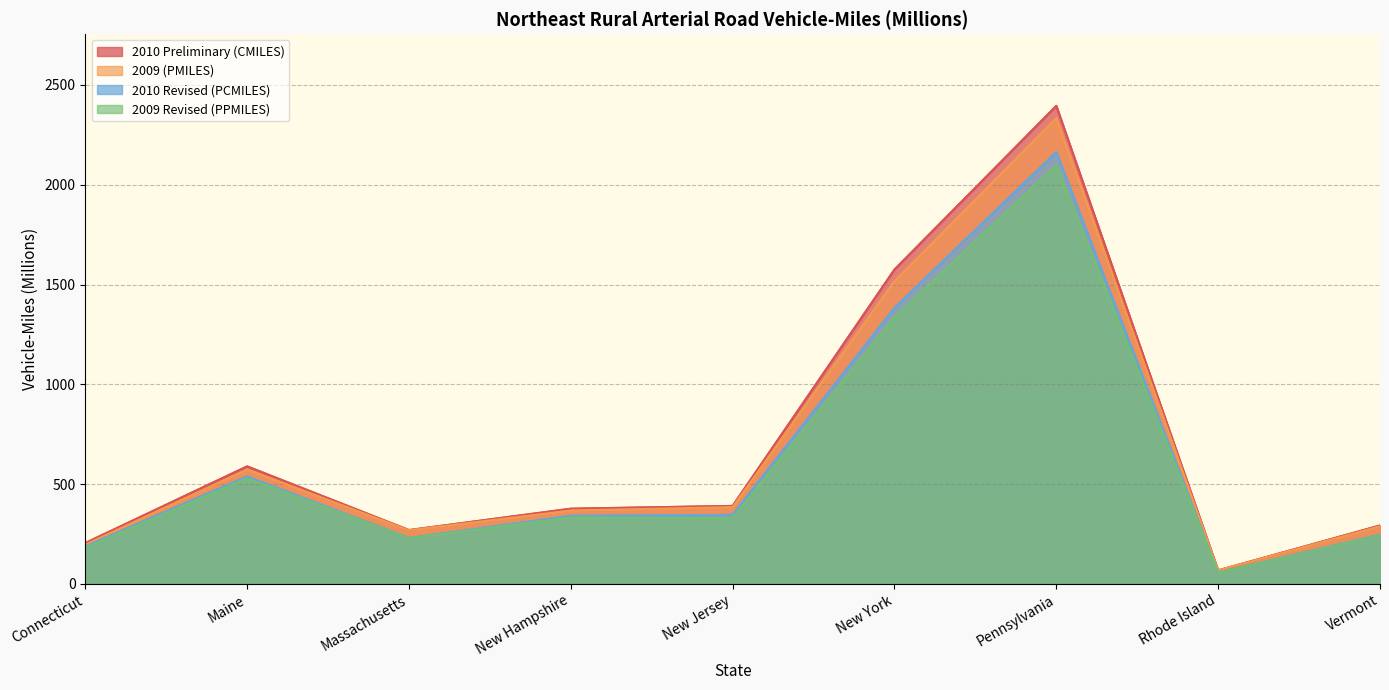

What is the value of the 2009 (PMILES) point at the 5th from the left?

385